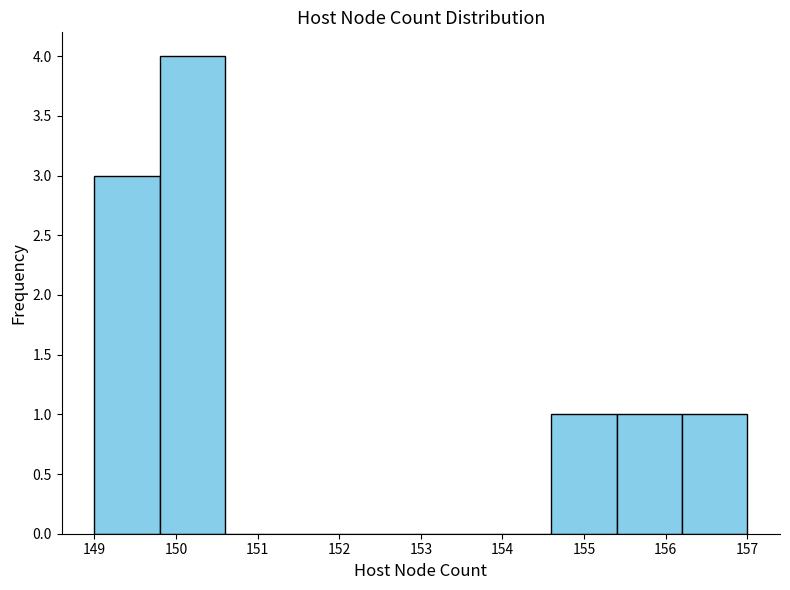

What is the height of the bar covering 149.0 to 149.8 on the x-axis? The values are not printed on the chart, so give them approximately, as read against the axis.

3